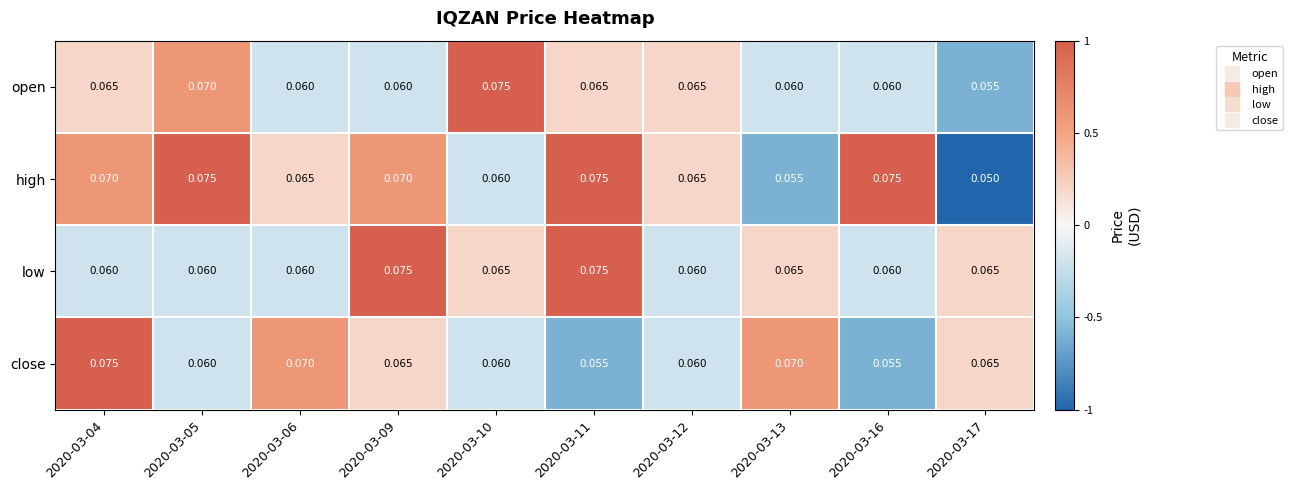

Which series changed the most between 2020-03-11 and 2020-03-17?

high